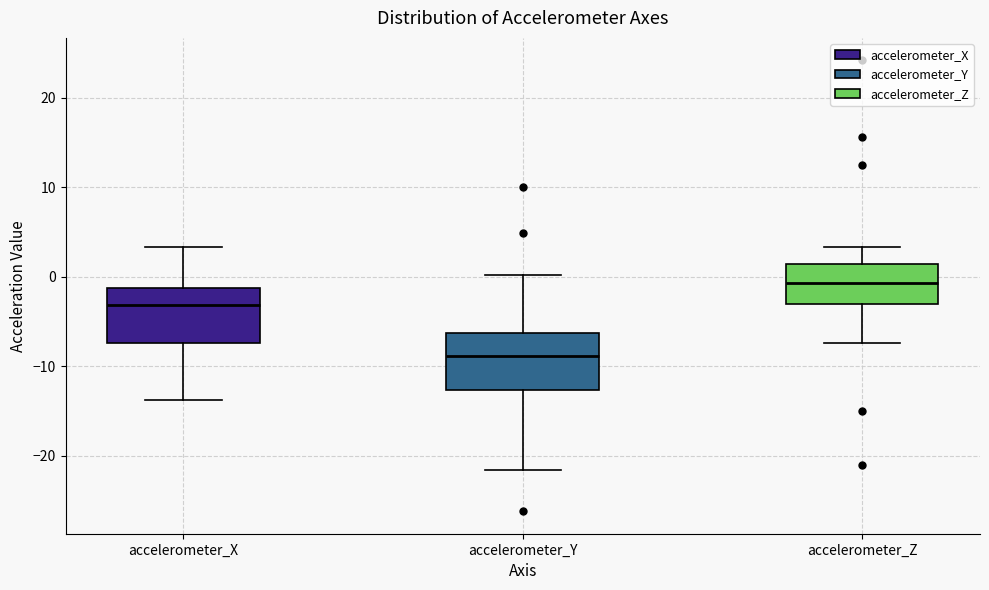

Reading left to right, read every box against the y-axis: the position of its median line, the range the box covers, and the ends of its whiskers. The values are not printed on the chart, so give them approximately, as read against the axis.

accelerometer_X: median -3, box -7 to -1, whiskers -14 to 3
accelerometer_Y: median -9, box -13 to -6, whiskers -22 to 0
accelerometer_Z: median -1, box -3 to 1, whiskers -7 to 3